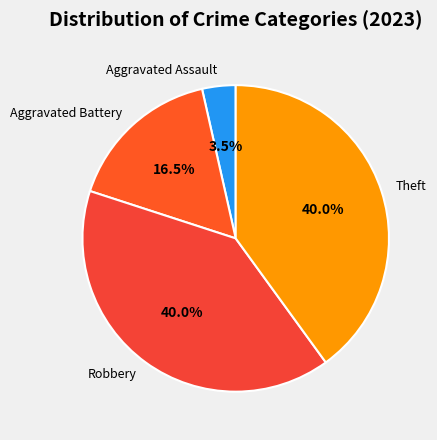

What percentage do Aggravated Battery and Aggravated Assault together represent?

20.0%